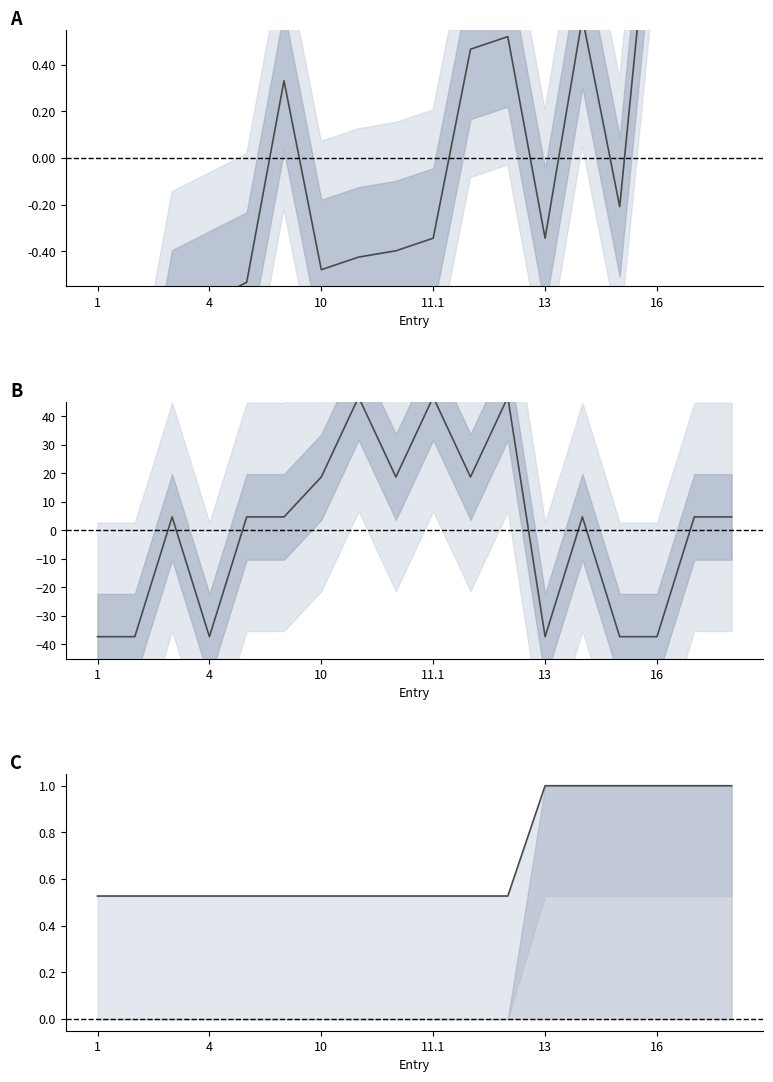

Reading left to right, what are all the values shown in this chart?

Price (normalized): -1.6	-1.6	-0.7	-0.6	-0.5	0.3	-0.5	-0.4	-0.4	-0.3	0.5	0.5	-0.3	0.6	-0.2	1.4	2.4	1.5
Days (centered): -37.3	-37.3	4.7	-37.3	4.7	4.7	18.7	46.7	18.7	46.7	18.7	46.7	-37.3	4.7	-37.3	-37.3	4.7	4.7
Max HP (norm): 0.5	0.5	0.5	0.5	0.5	0.5	0.5	0.5	0.5	0.5	0.5	0.5	1.0	1.0	1.0	1.0	1.0	1.0